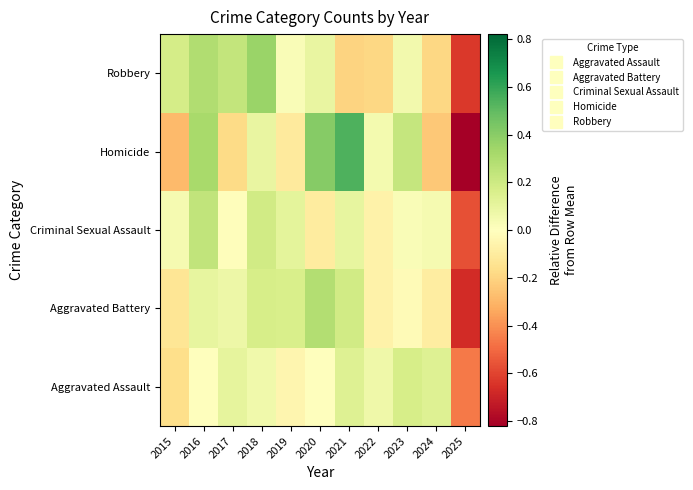

Which category has the lowest value across all series?

2025